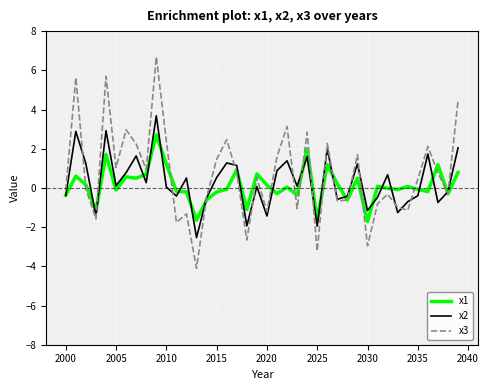

What is the highest value of the x2 series?

3.7